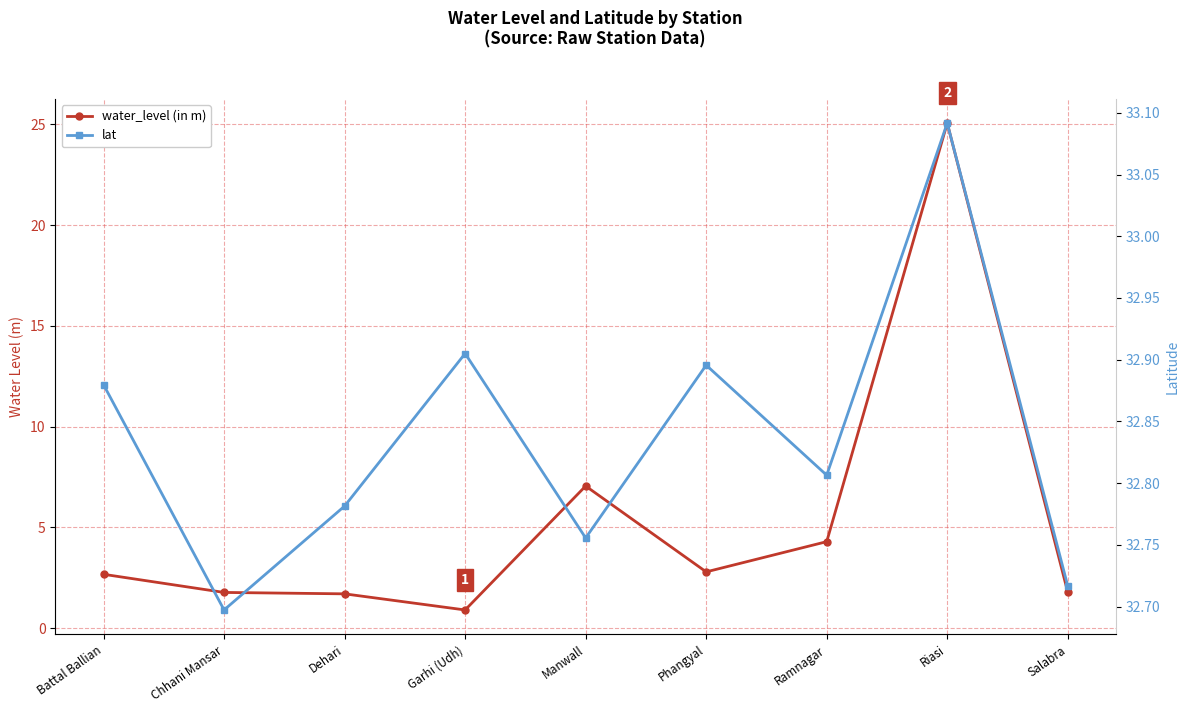

Rank the categories by lat value from highest to lowest.

Riasi, Garhi (Udh), Phangyal, Battal Ballian, Ramnagar, Dehari, Manwall, Salabra, Chhani Mansar